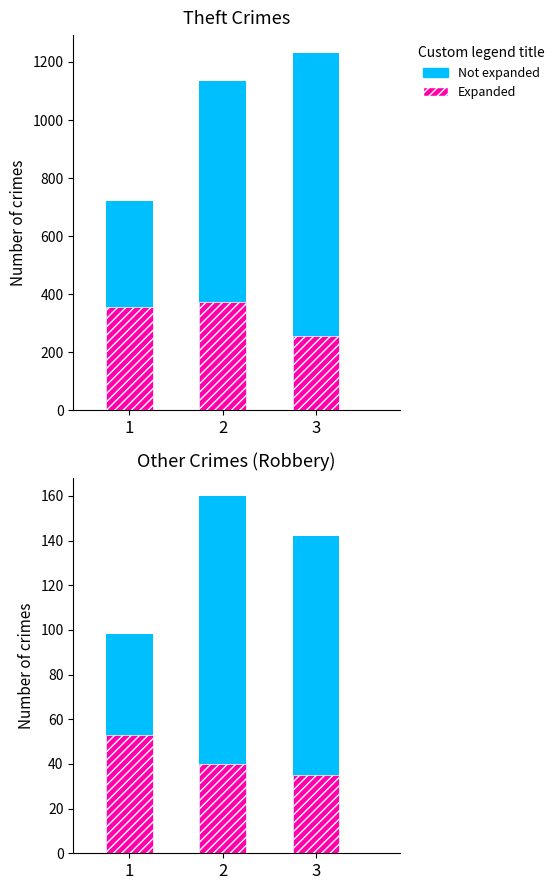

What is the spread (max minus min) of values at 3?

107